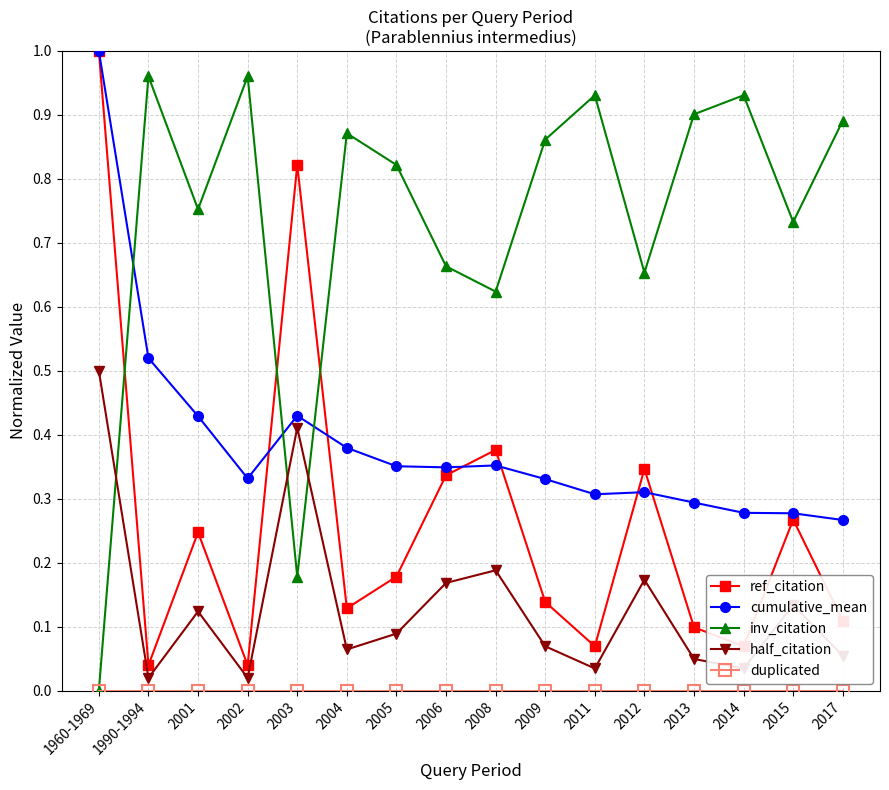

Does the chart display data point markers on the line(s)?

Yes